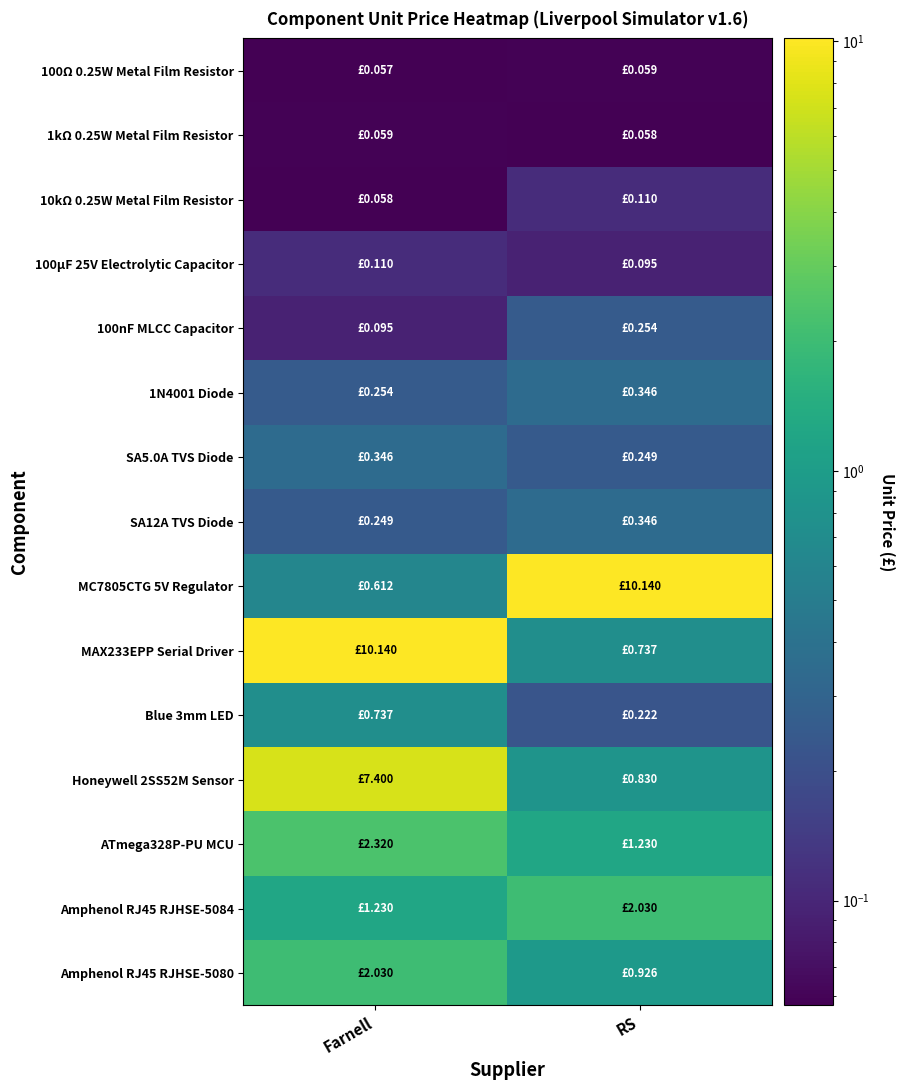

At how many categories does at least one series exceed 9?

2